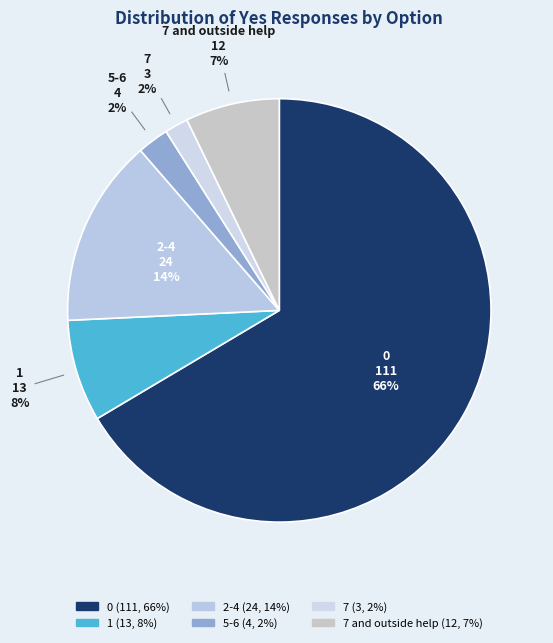

Do 0 and 7 together represent more than half of the pie?

Yes